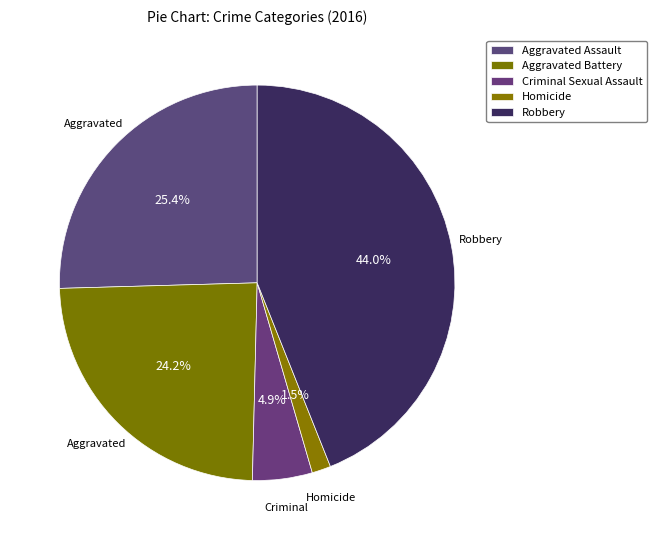

Which has a higher value, Aggravated Battery or Criminal Sexual Assault?

Aggravated Battery